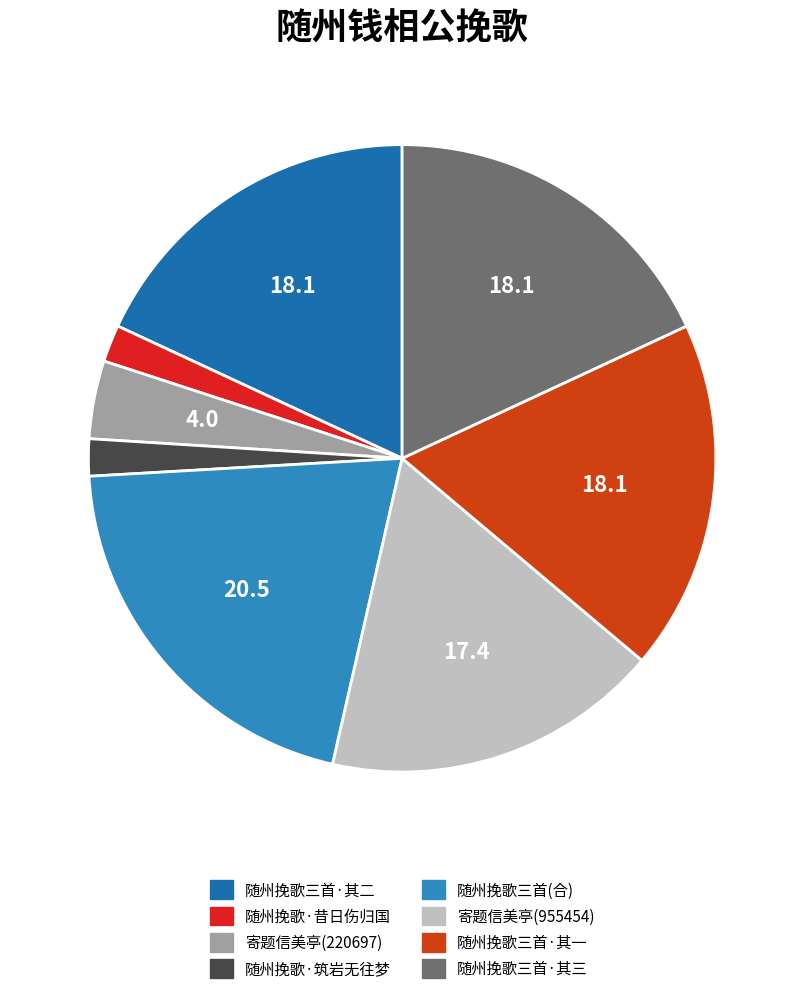

Rank the categories by value from highest to lowest.

随州钱相公挽歌三首, 随州钱相公挽歌三首 其一, 随州钱相公挽歌三首 其二, 随州钱相公挽歌三首 其三, 寄题许州钱相公信美亭(955454), 寄题许州钱相公信美亭, 随州钱相公挽歌·筑岩无往梦, 随州钱相公挽歌·昔日伤归国